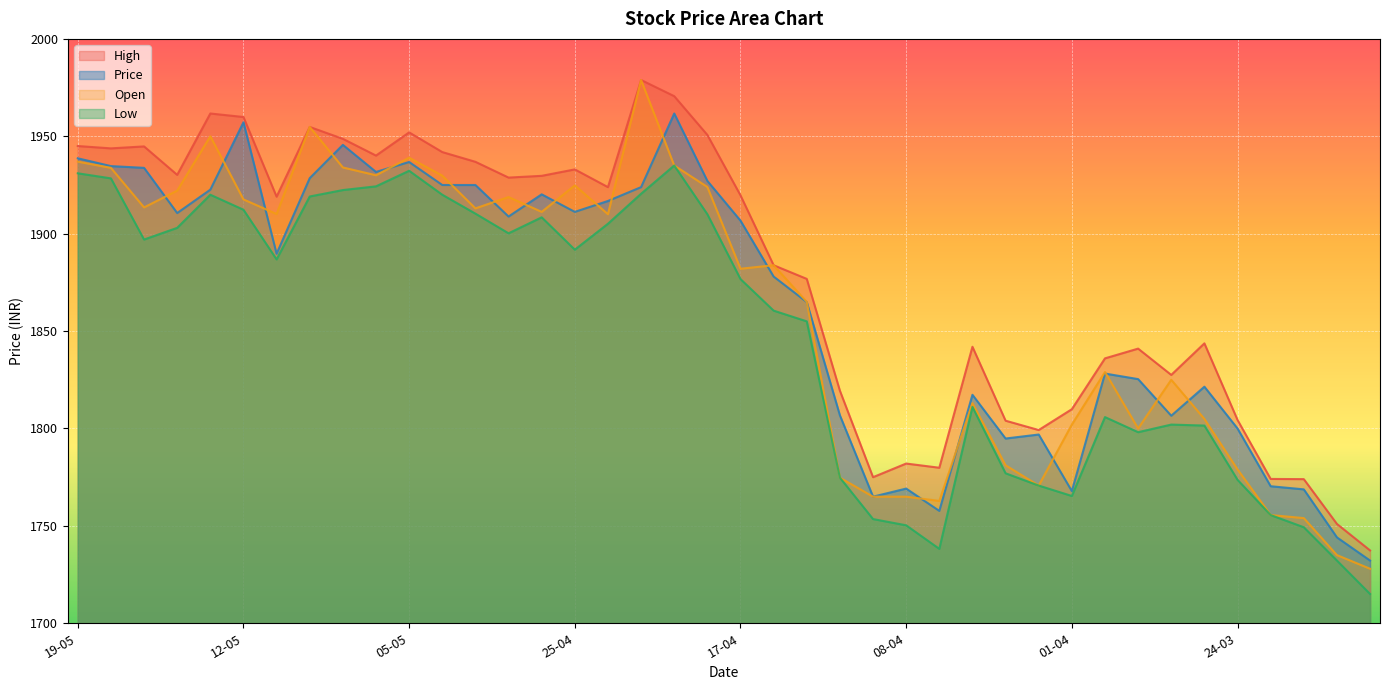

Does the chart display data point markers on the line(s)?

No